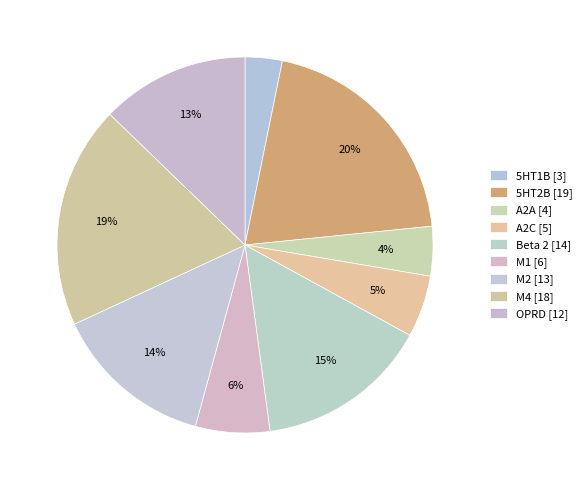

To the nearest percent, what is the combined percentage of OPRD and 5HT2B?

33%